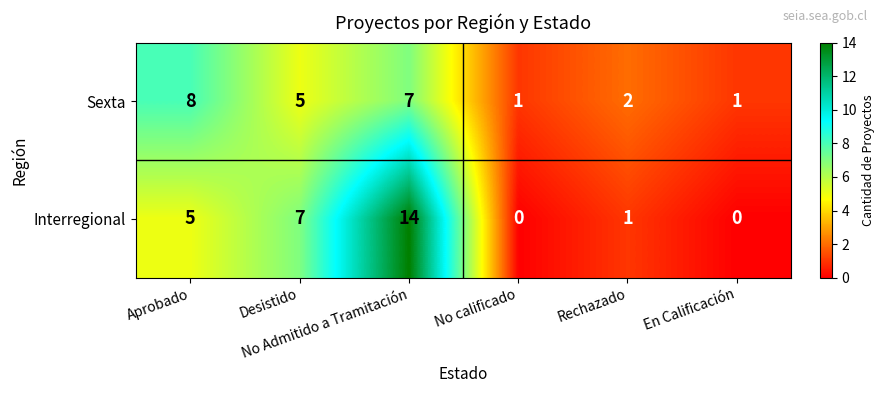

Rank the series by their maximum value, from lowest to highest.

Sexta, Interregional